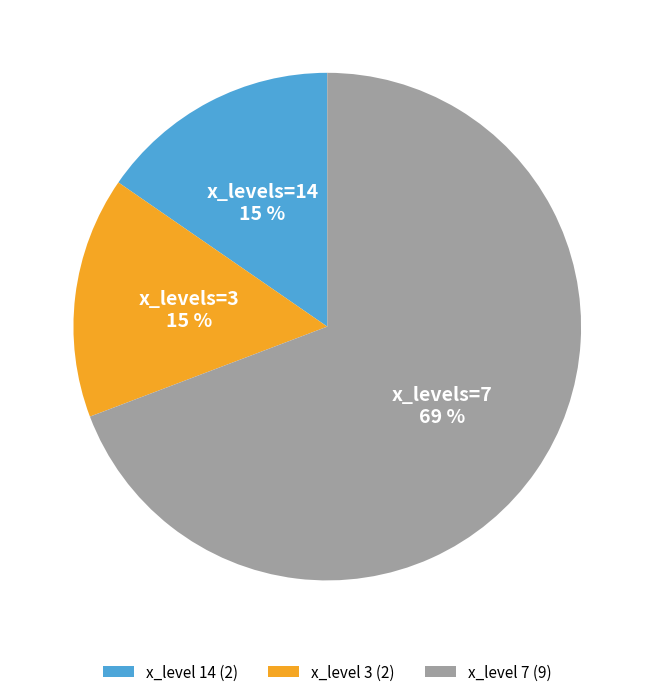

The x_level 3 (2) slice represents 7% of the pie. True or false?

False